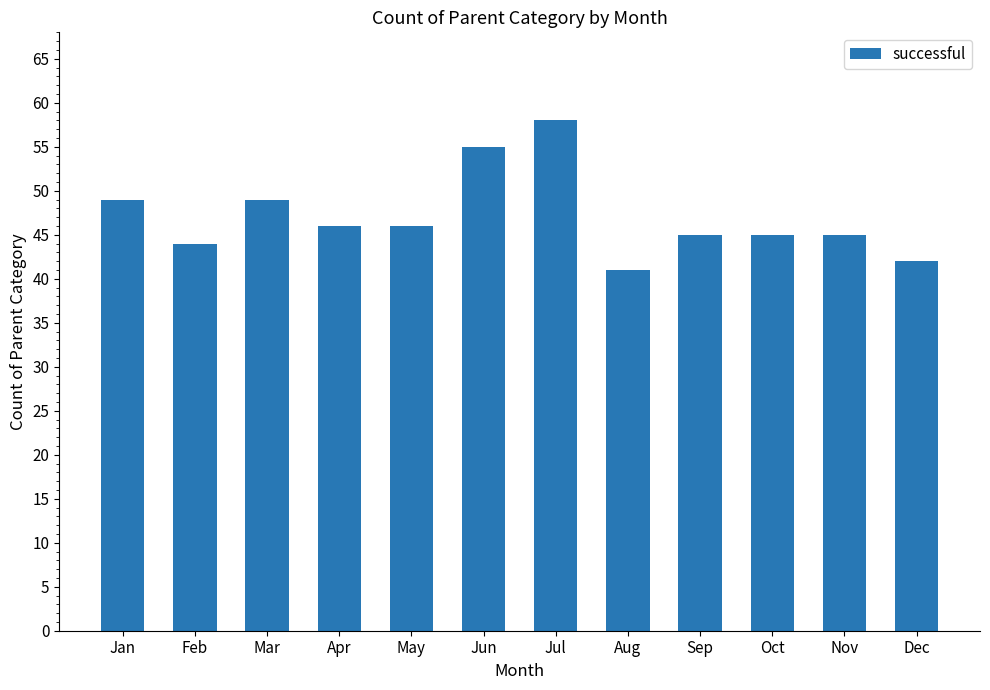

What is the sum of the values at May and Mar?

95